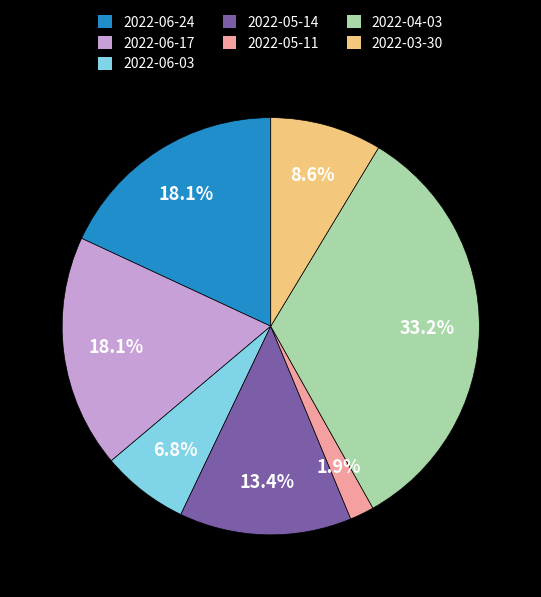

True or false: 2022-03-30 accounts for 9% of the total.

True